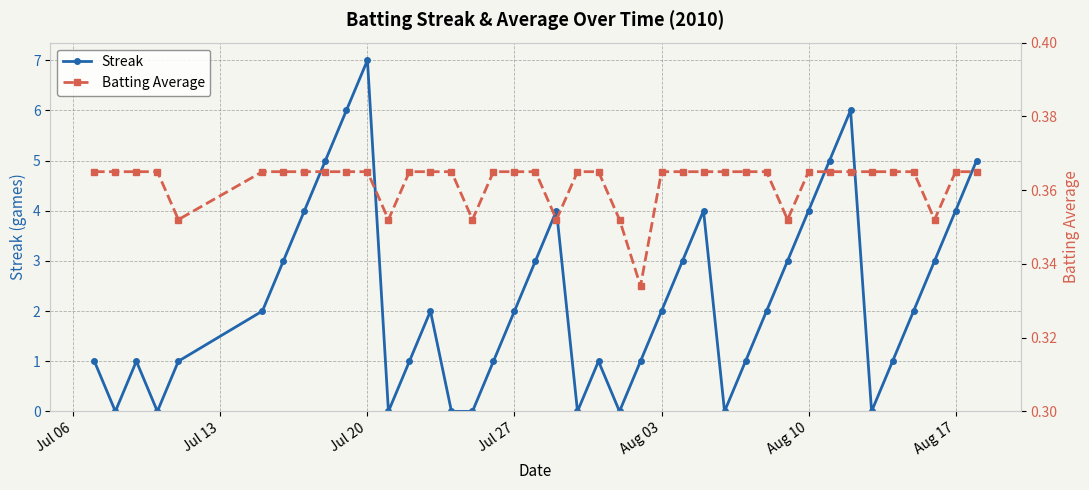

True or false: Streak has more than 0 interior local peaks.

True